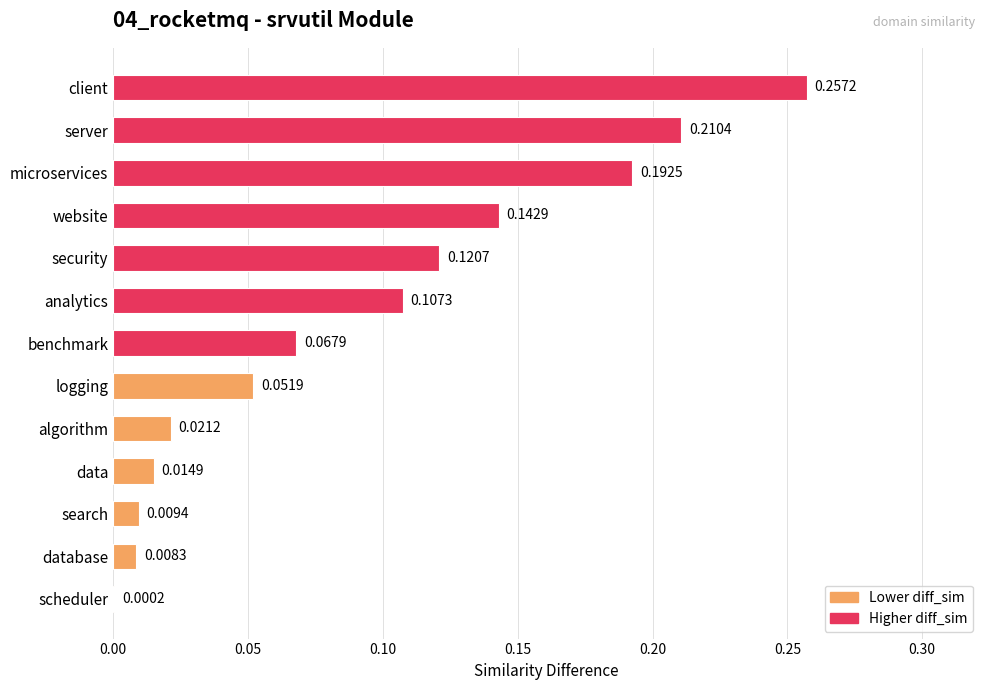

Between security and search, which is larger?

security